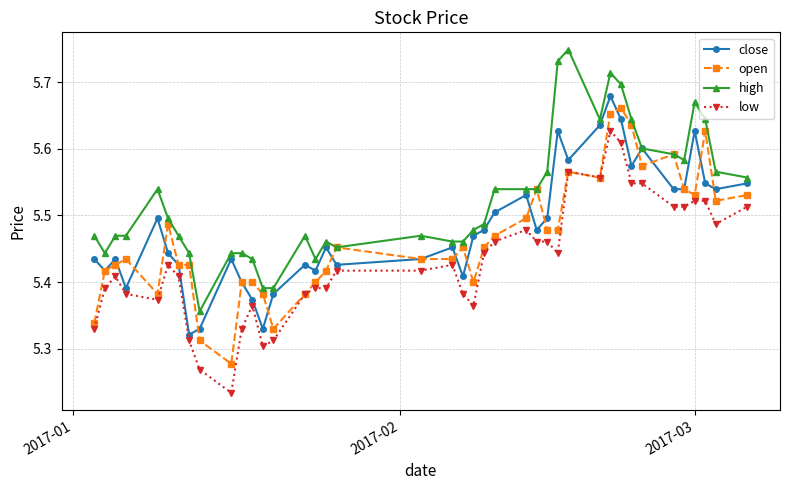

How many lines are shown in the chart?

4